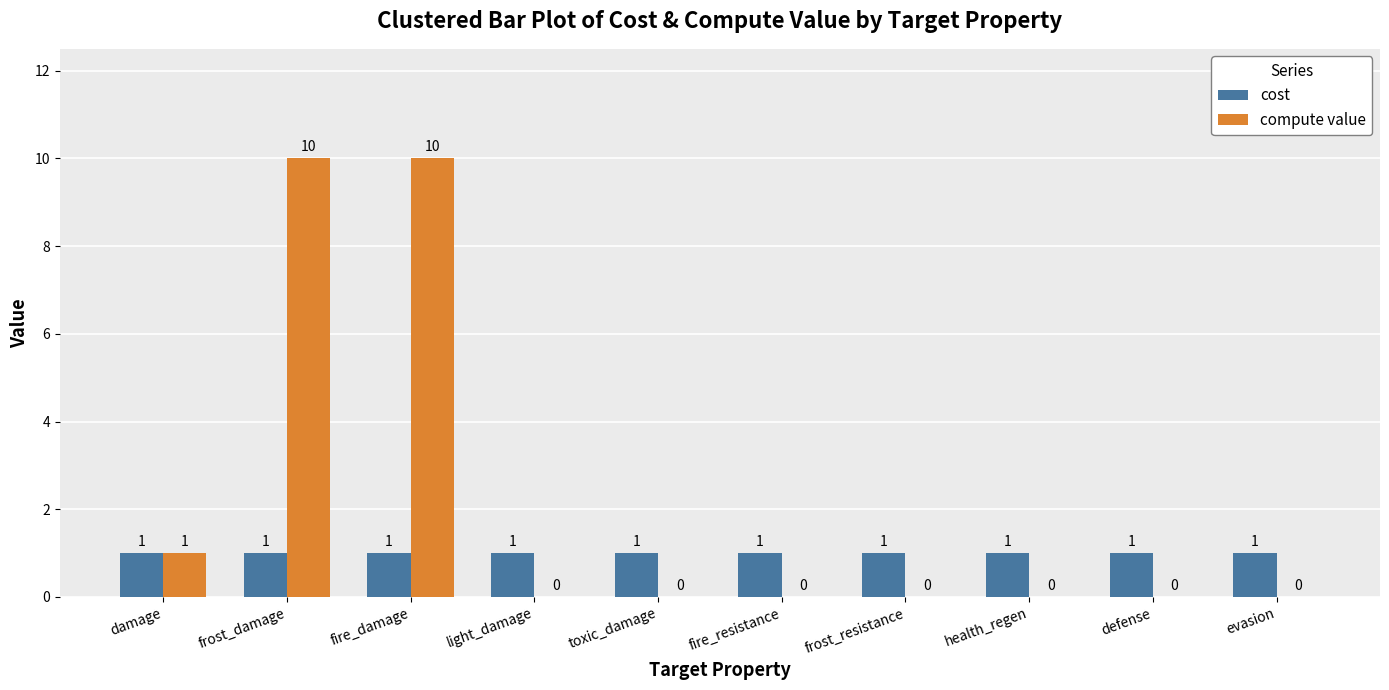

What is the maximum value shown in the chart?

10